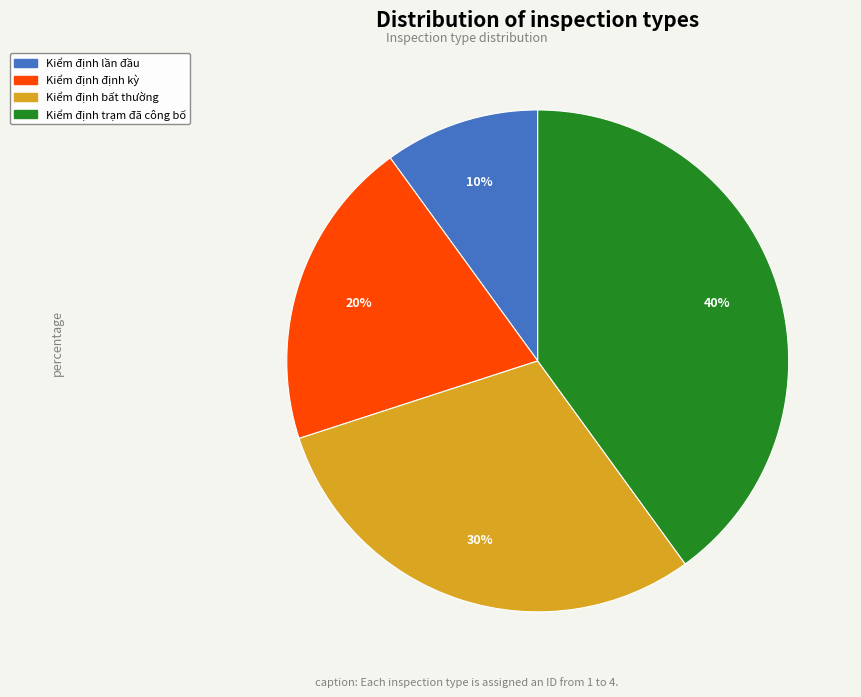

Rank the categories by value from lowest to highest.

Kiểm định lần đầu, Kiểm định định kỳ, Kiểm định bất thường, Kiểm định trạm đã công bố